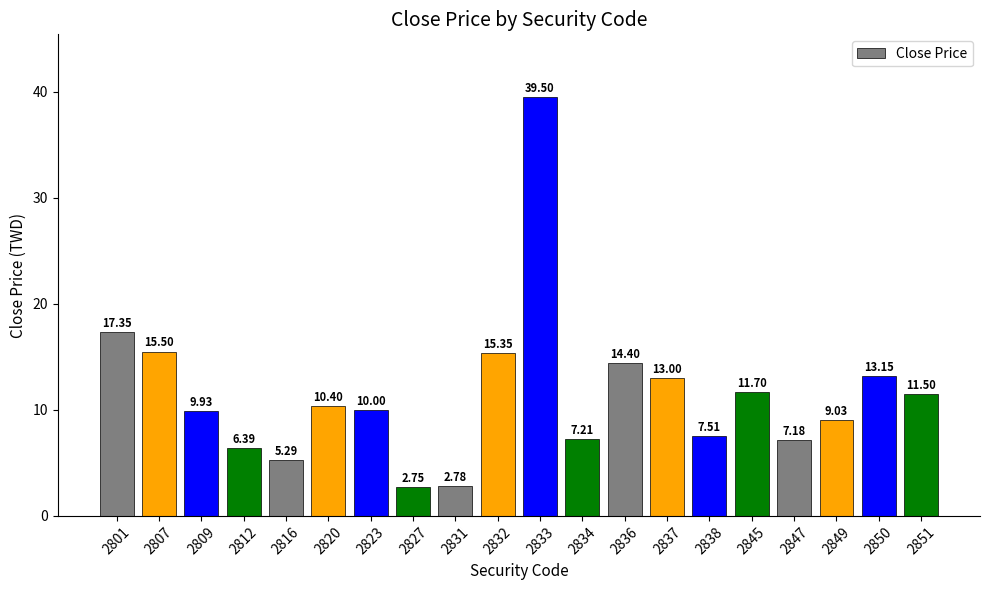

What is the change in value from 2809 to 2823?

+0.1